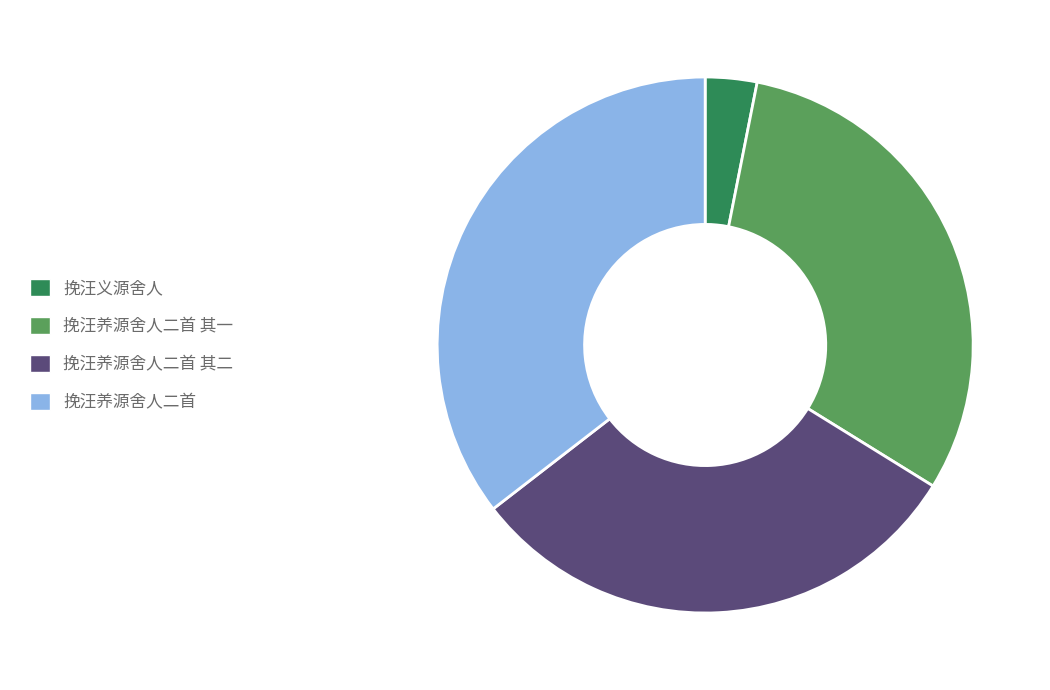

Which category has the biggest portion of the pie?

挽汪养源舍人二首